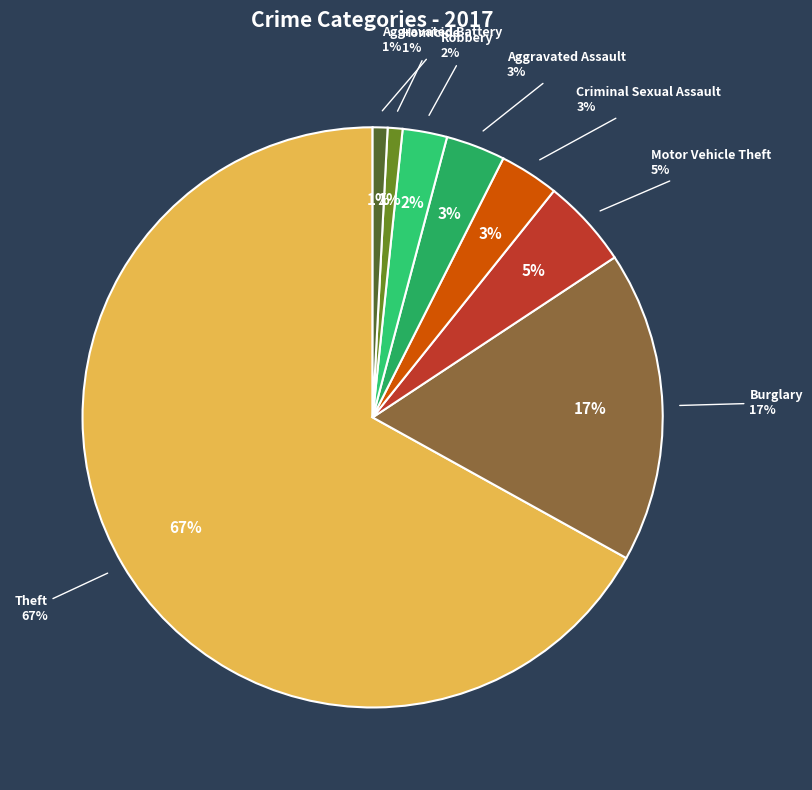

Count the number of slices in the pie.

8